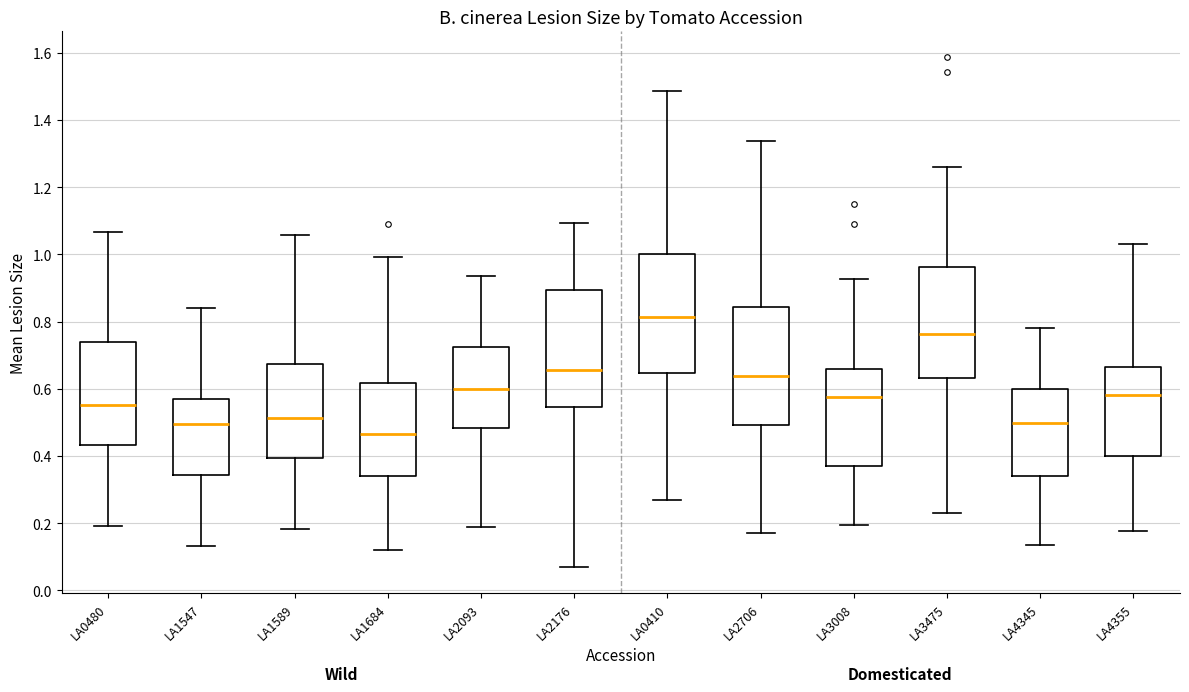

Reading left to right, transcribe this box plot: for each box, give where its median line is, the range the box spans, and where its two whiskers end, as read against the y-axis. The values are not printed on the chart, so give them approximately, as read against the axis.

LA0480: median 0.56, box 0.44 to 0.74, whiskers 0.20 to 1.06
LA1547: median 0.50, box 0.34 to 0.58, whiskers 0.14 to 0.84
LA1589: median 0.52, box 0.40 to 0.68, whiskers 0.18 to 1.06
LA1684: median 0.46, box 0.34 to 0.62, whiskers 0.12 to 1.00
LA2093: median 0.60, box 0.48 to 0.72, whiskers 0.18 to 0.94
LA2176: median 0.66, box 0.54 to 0.90, whiskers 0.06 to 1.10
LA0410: median 0.82, box 0.64 to 1.00, whiskers 0.26 to 1.48
LA2706: median 0.64, box 0.50 to 0.84, whiskers 0.18 to 1.34
LA3008: median 0.58, box 0.38 to 0.66, whiskers 0.20 to 0.92
LA3475: median 0.76, box 0.64 to 0.96, whiskers 0.24 to 1.26
LA4345: median 0.50, box 0.34 to 0.60, whiskers 0.14 to 0.78
LA4355: median 0.58, box 0.40 to 0.66, whiskers 0.18 to 1.04